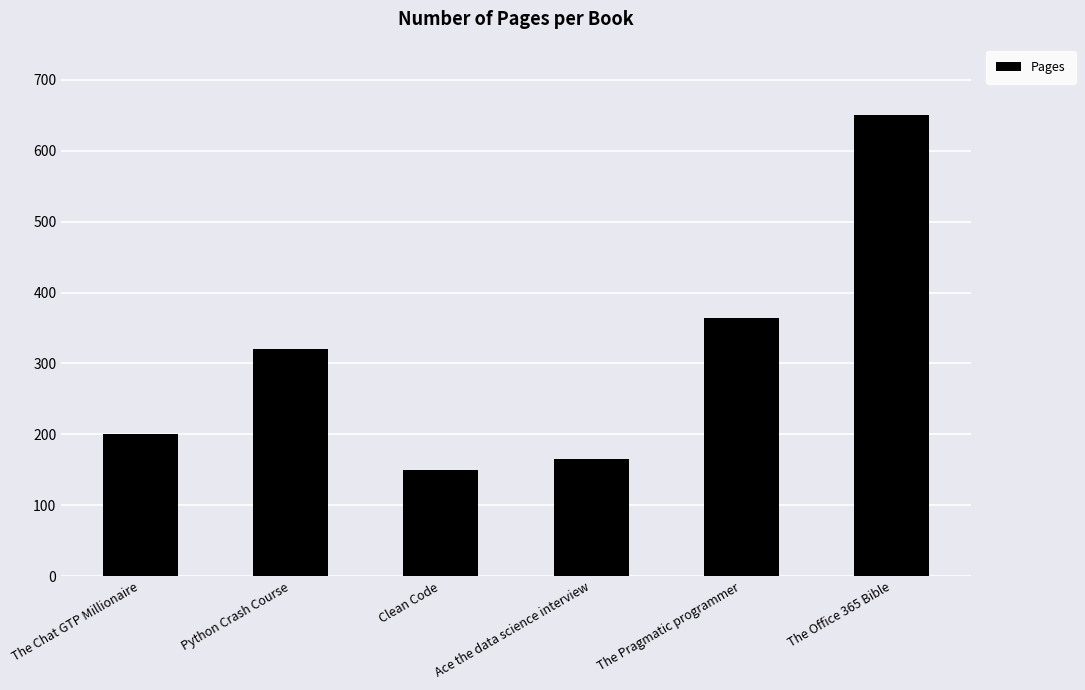

Which has a higher value, Python Crash Course or The Pragmatic programmer?

The Pragmatic programmer